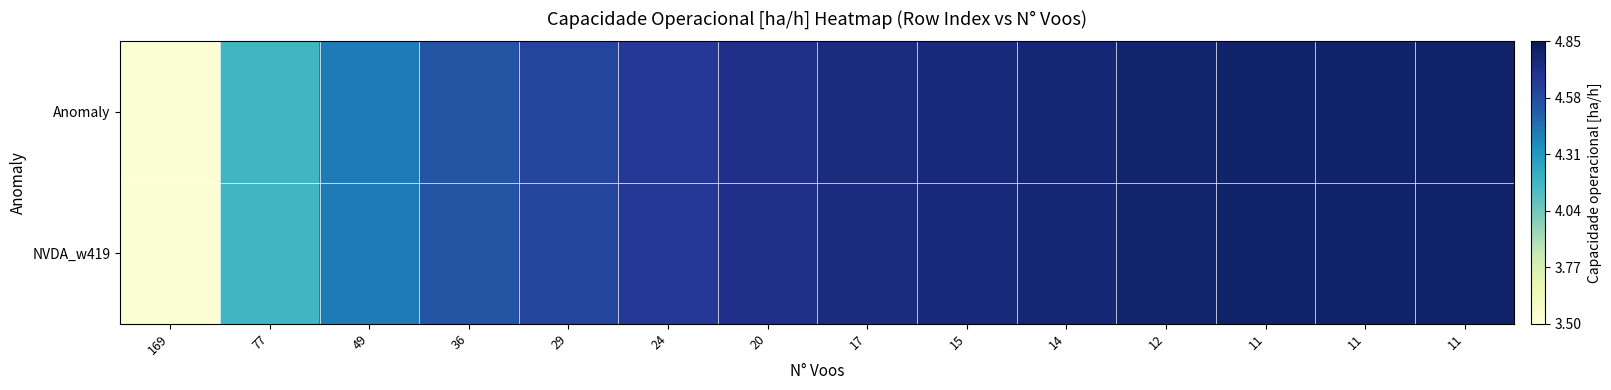

Reading left to right, what are all the values shown in this chart?

Anomaly: 169=3.5	77=4.2	49=4.4	36=4.5	29=4.6	24=4.7	20=4.7	17=4.7	15=4.8	14=4.8	12=4.8	11=4.8	11=4.8	11=4.8
NVDA_w419: 169=3.5	77=4.2	49=4.4	36=4.5	29=4.6	24=4.7	20=4.7	17=4.7	15=4.8	14=4.8	12=4.8	11=4.8	11=4.8	11=4.8